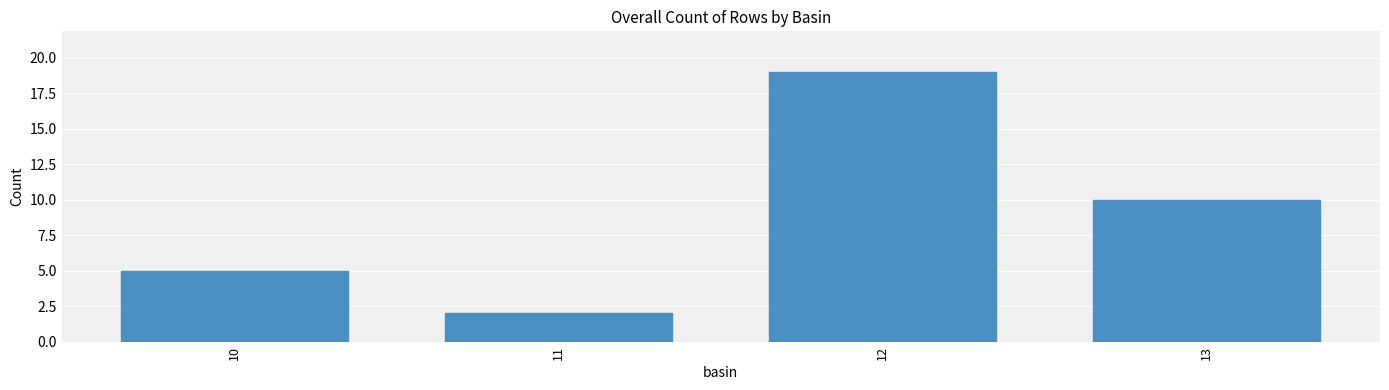

Does the chart contain any negative values?

No